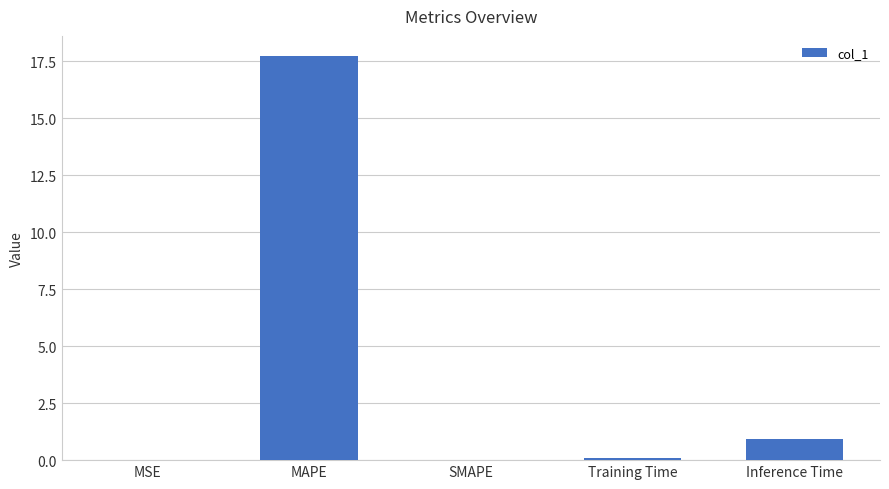

At which category does the chart reach its peak across all series?

MAPE